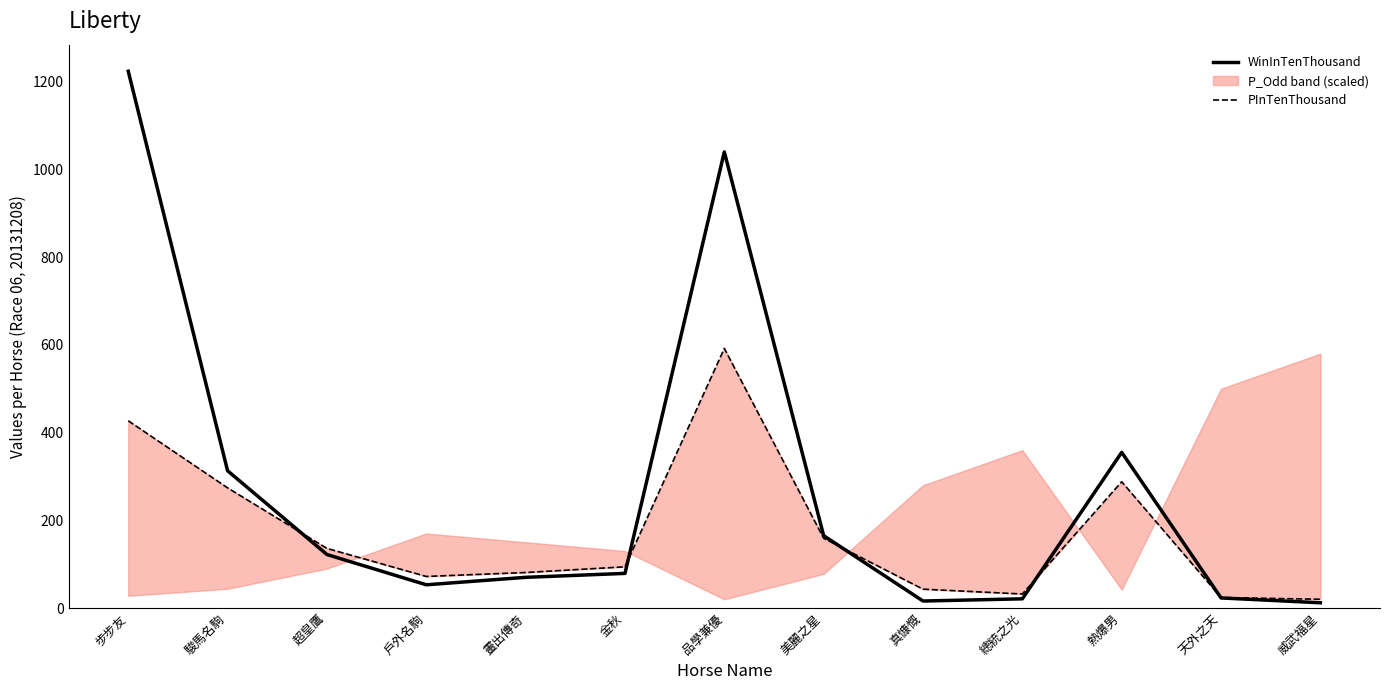

True or false: WinInTenThousand and PInTenThousand intersect in this chart.

True